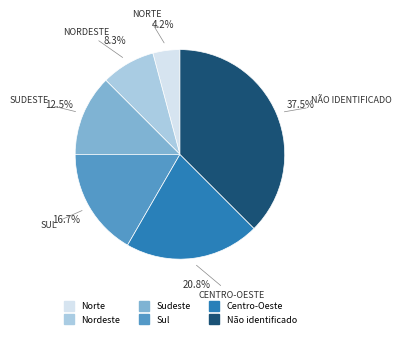

Rank the categories by value from lowest to highest.

Norte, Nordeste, Sudeste, Sul, Centro-Oeste, Não identificado